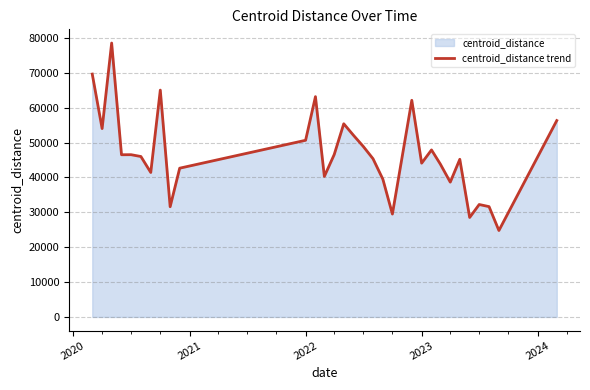

What is the sum of all values?

1448552.5